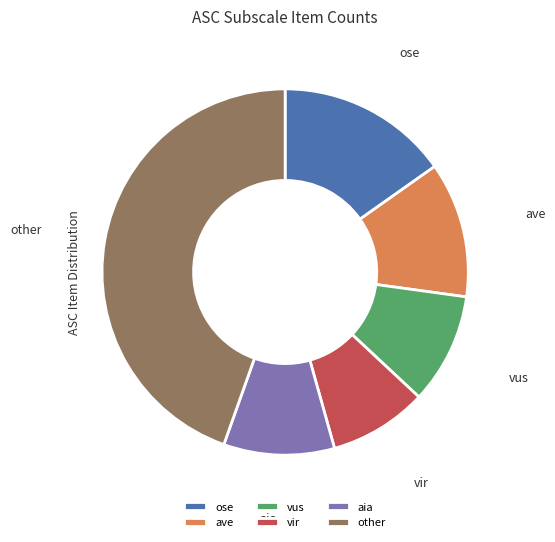

Which category has the smallest portion of the pie?

vir